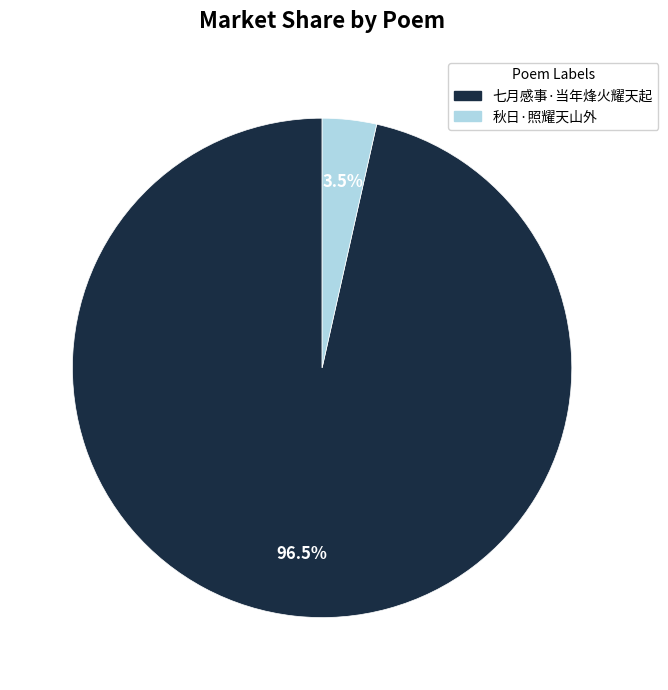

What is the total percentage of 七月感事·当年烽火耀天起 and 秋日·照耀天山外?

100.0%